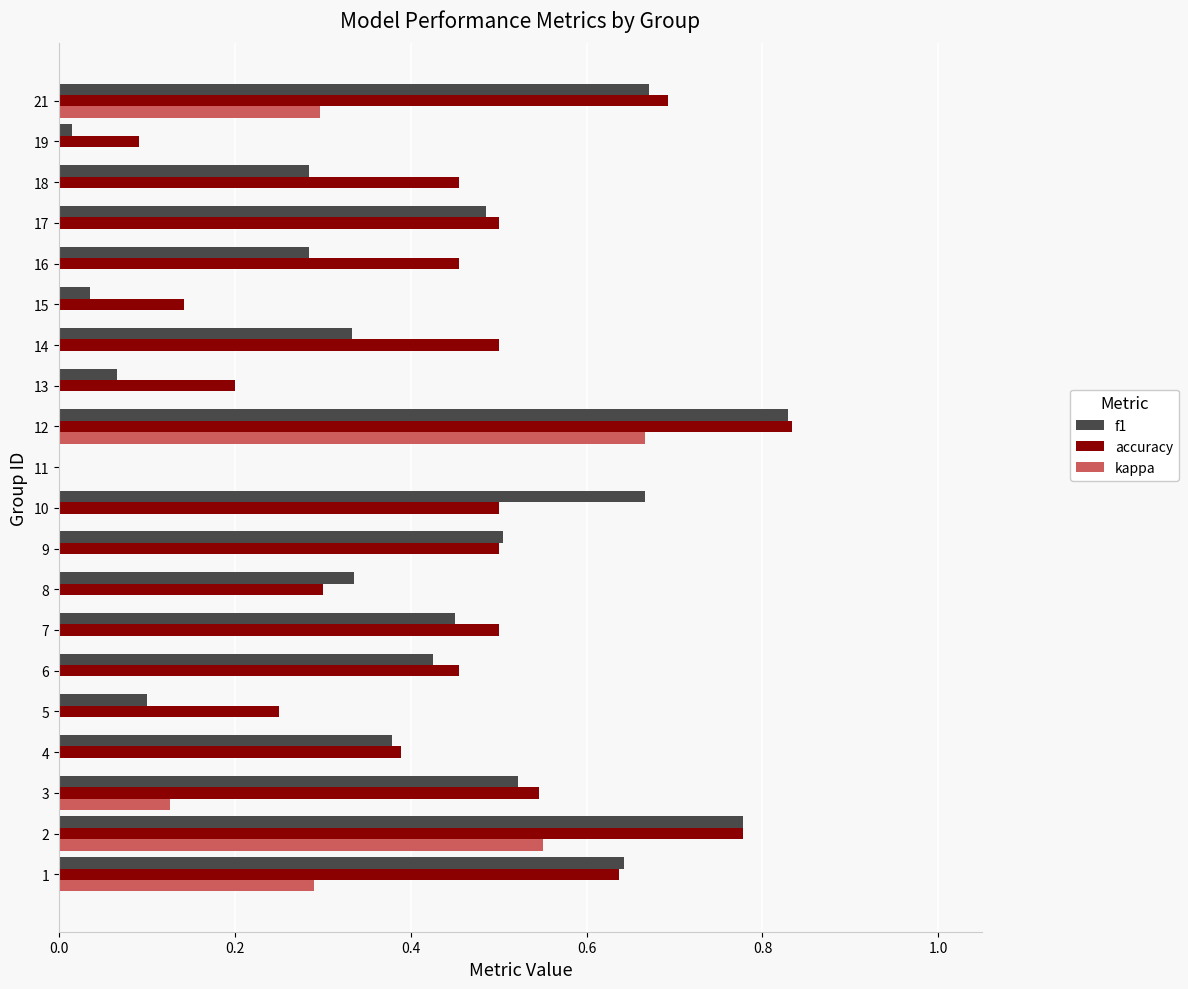

The value of f1 at 4 is 0.6. True or false?

False